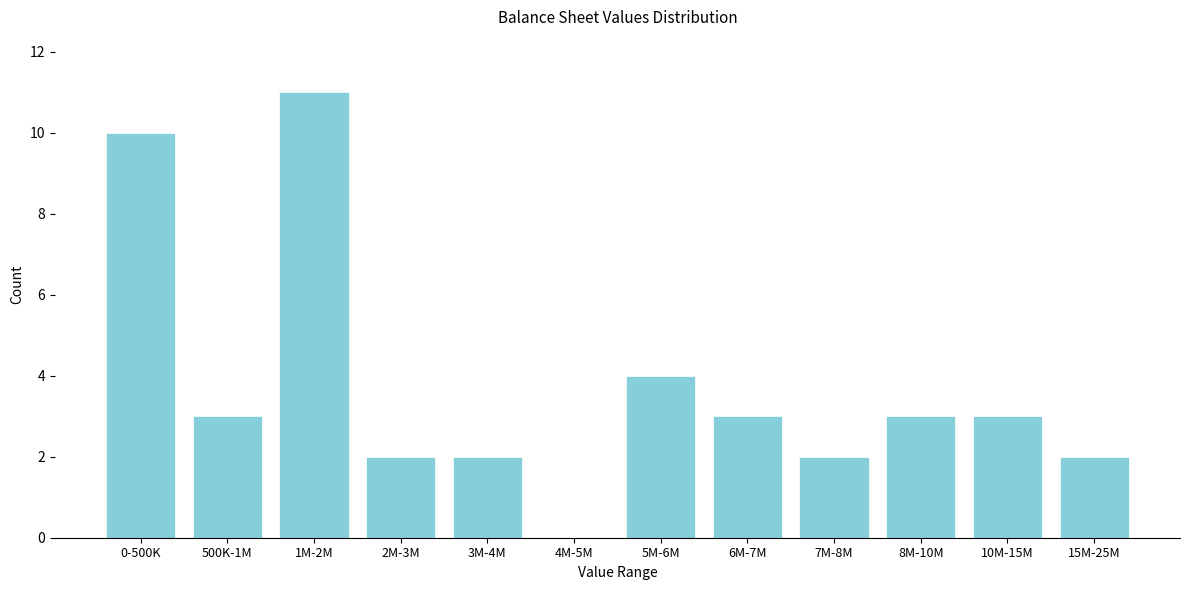

Reading left to right, transcribe all the data shown in this chart.

0-500K=10	500K-1M=3	1M-2M=11	2M-3M=2	3M-4M=2	4M-5M=0	5M-6M=4	6M-7M=3	7M-8M=2	8M-10M=3	10M-15M=3	15M-25M=2